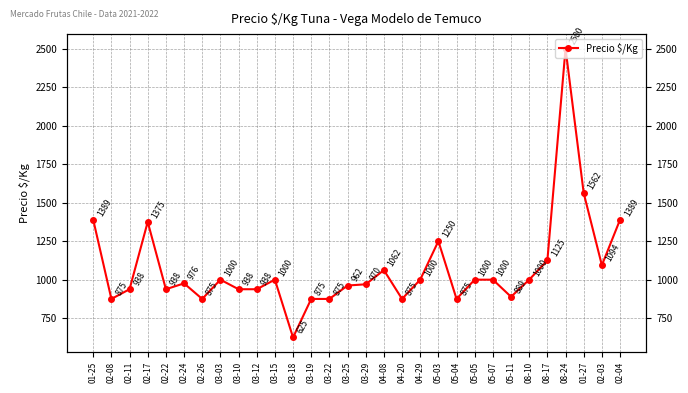

Which has a higher value, 03-18 or 03-03?

03-03